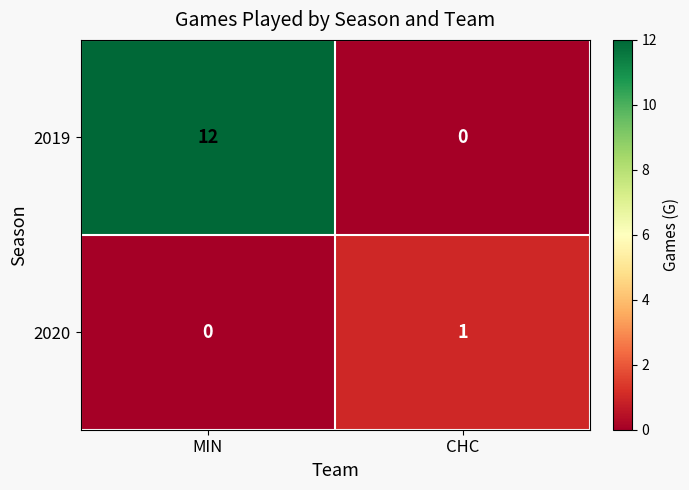

Which series changed the most between MIN and CHC?

2019